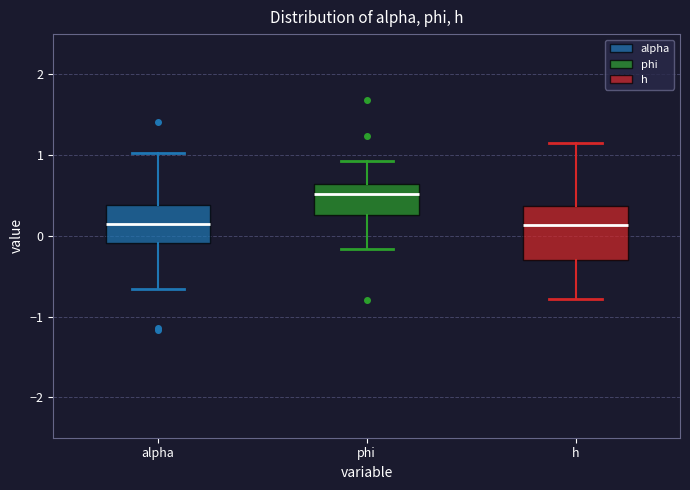

Which box is the tallest, from its lower edge to its upper edge?

h